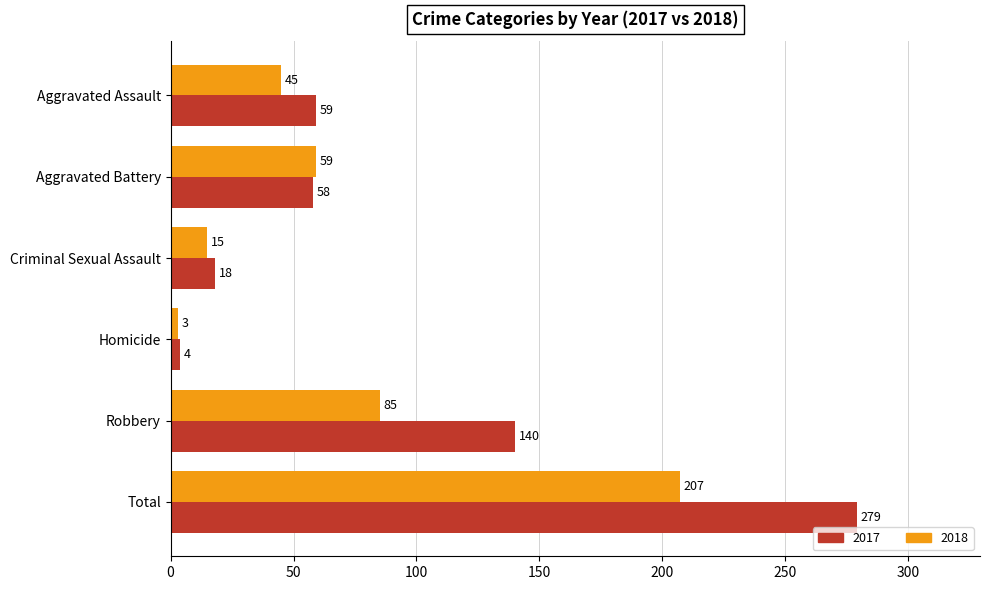

What is the approximate value of 2017 at Robbery?

140